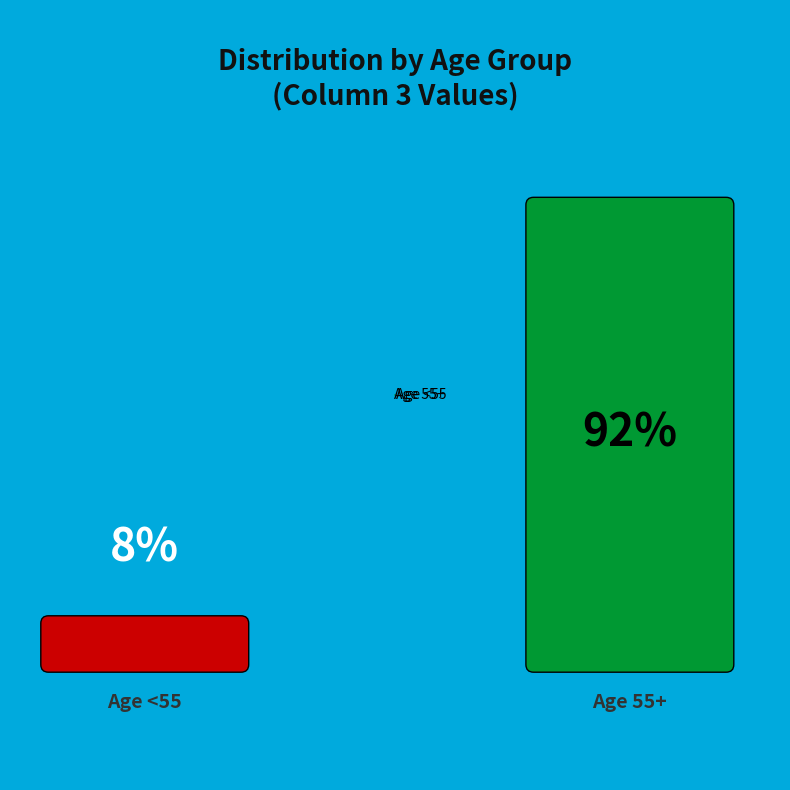

Do Age <55 and Age 55+ together represent more than half of the pie?

Yes